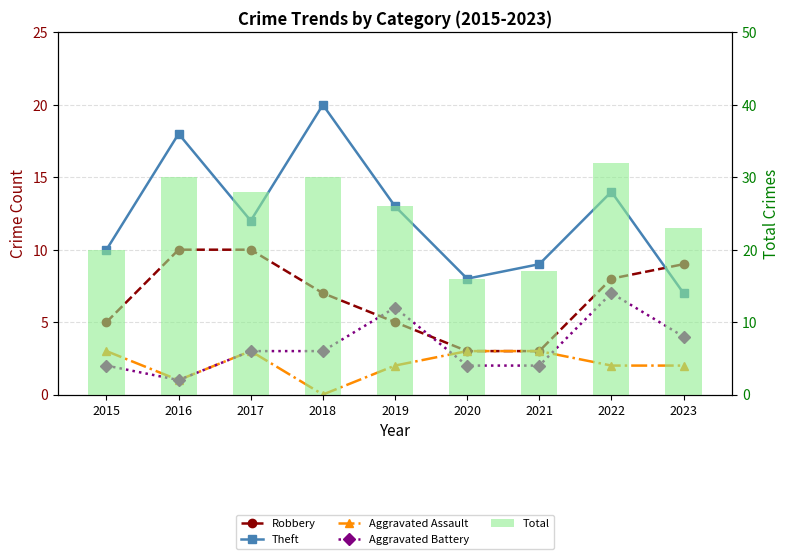

Rank the series at 2022 from highest to lowest value.

Total, Theft, Robbery, Aggravated Battery, Aggravated Assault